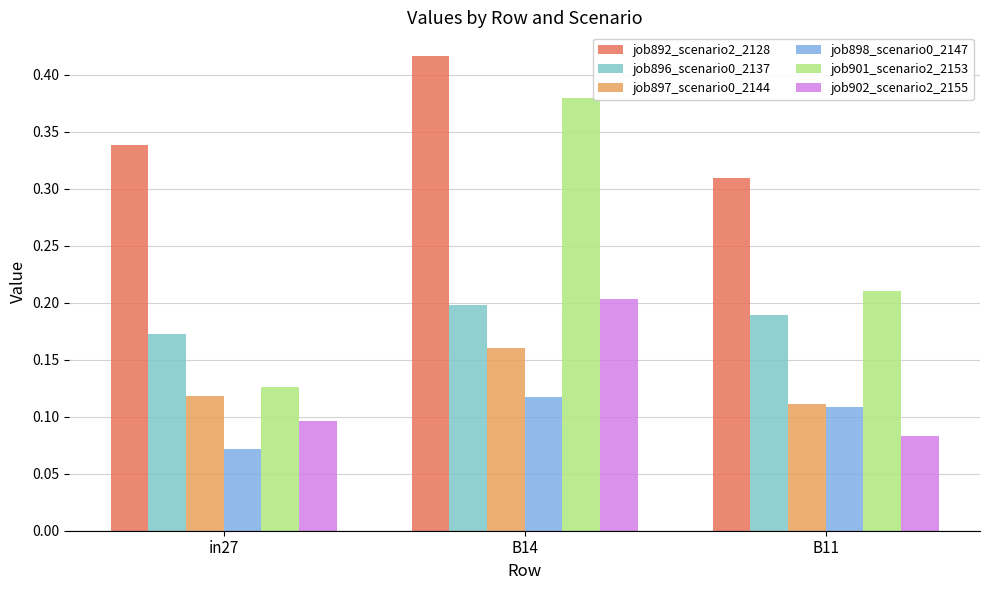

Which category has the highest value in the job902_scenario2_2155 series?

B14